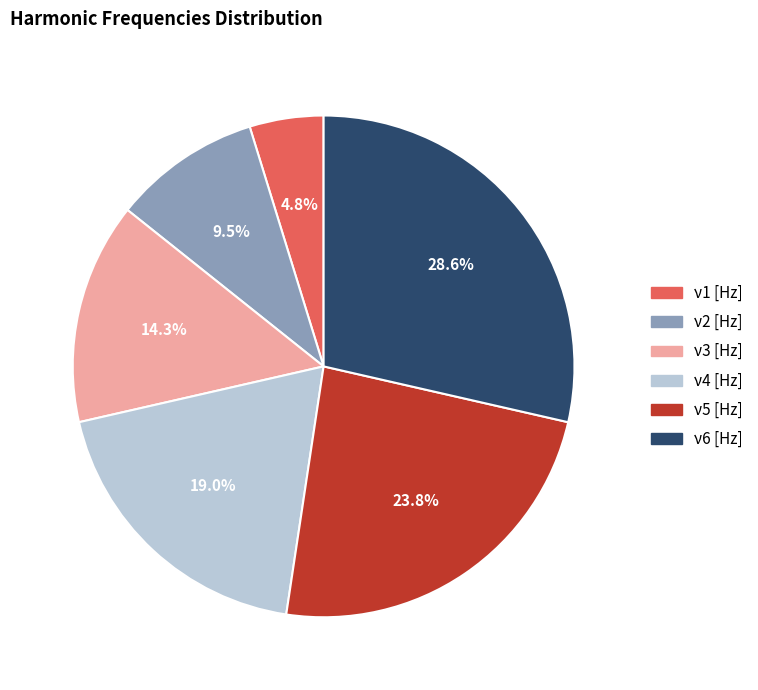

True or false: ν6 [Hz] accounts for 15% of the total.

False